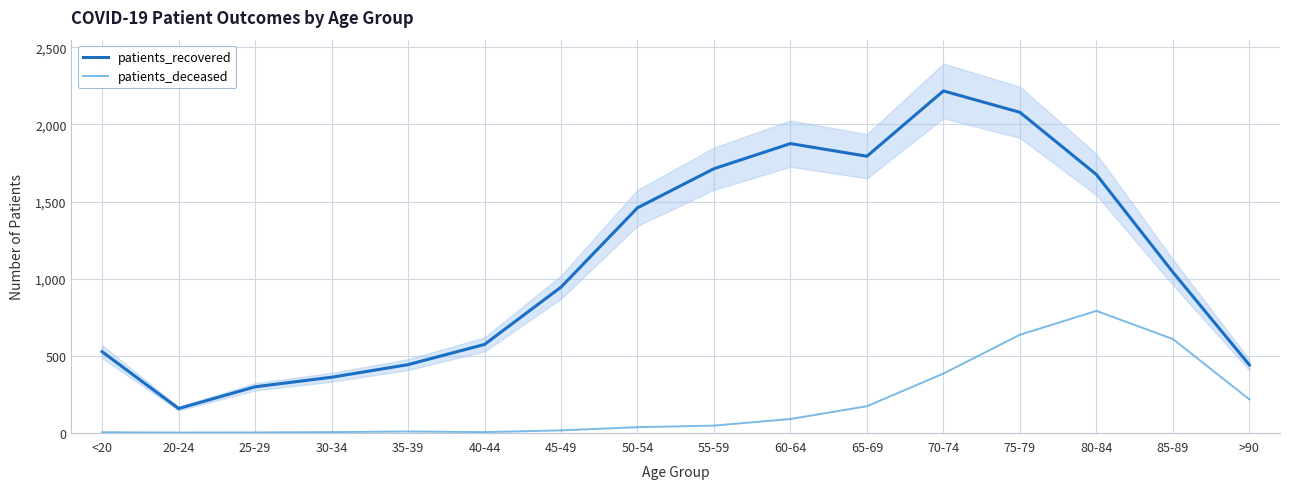

How many data points in patients_recovered are above 1041?

7